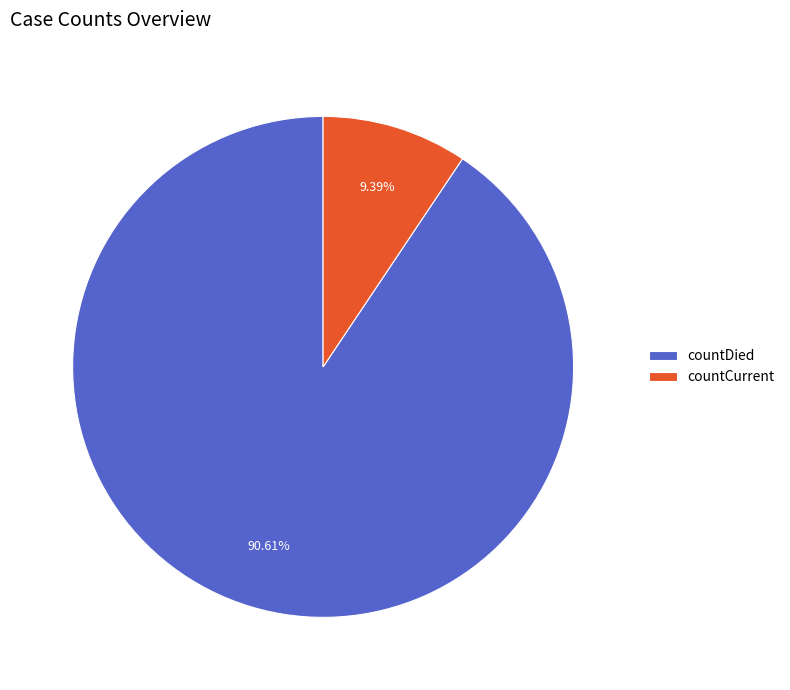

True or false: countDied accounts for 91% of the total.

True